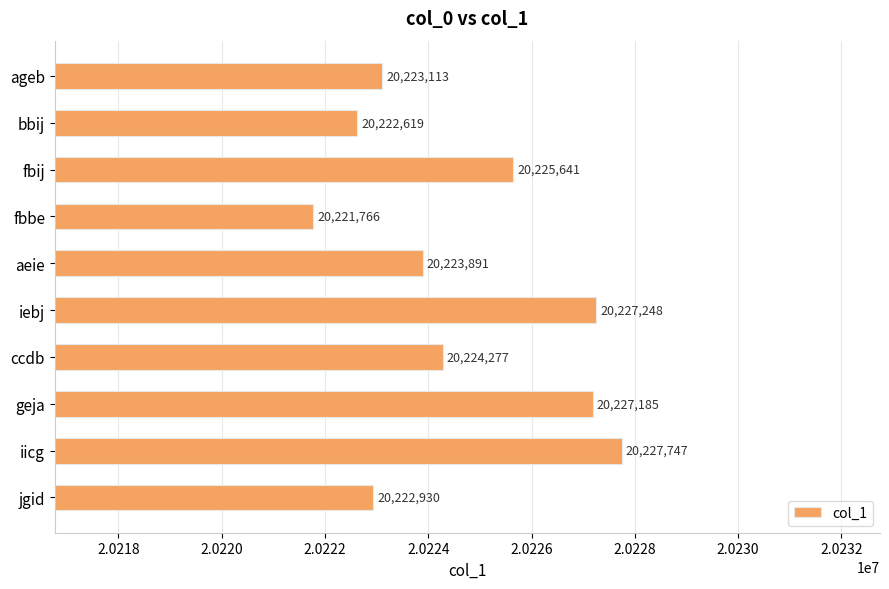

The value at iebj is 20227248. True or false?

True